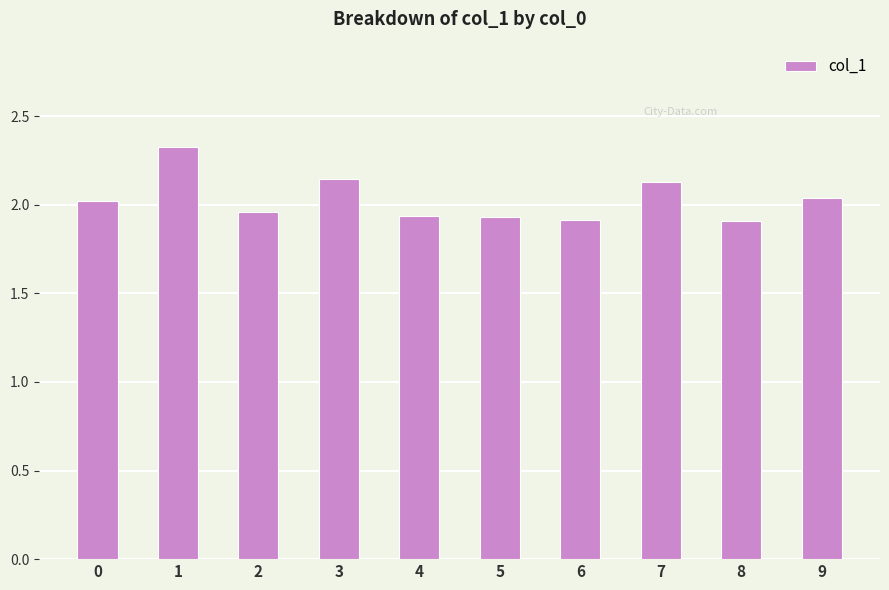

What is the difference between the maximum and minimum values?

0.4